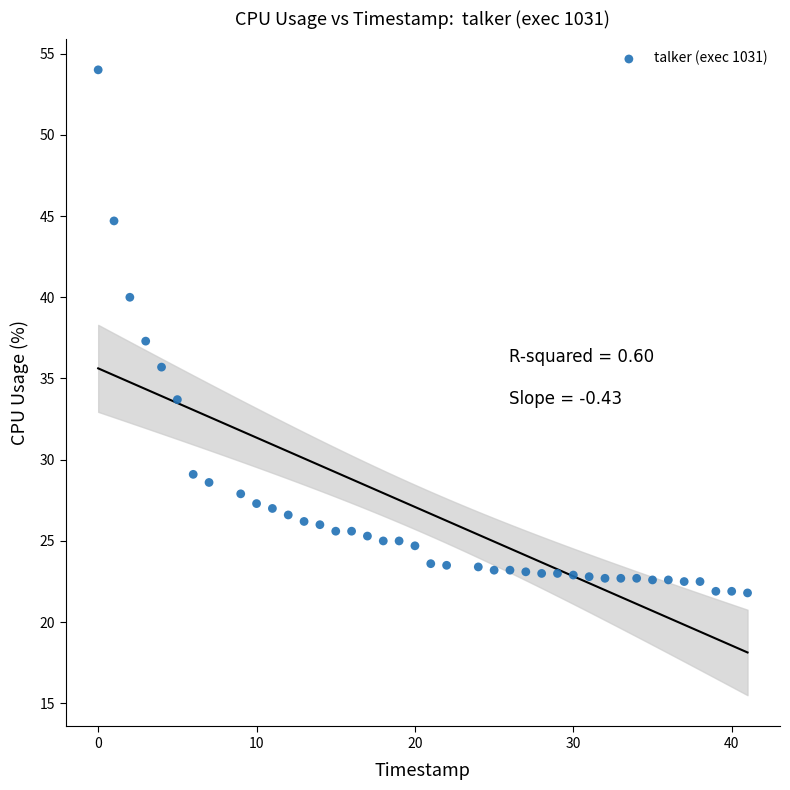

What is the range of X values (max minus min)?

41.0